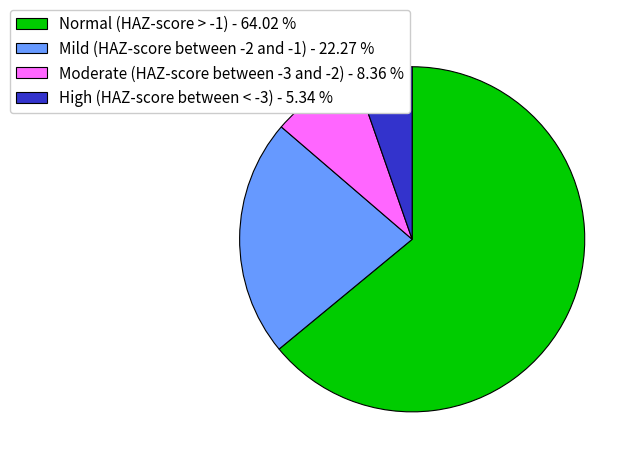

Is there a majority slice in this chart?

Yes